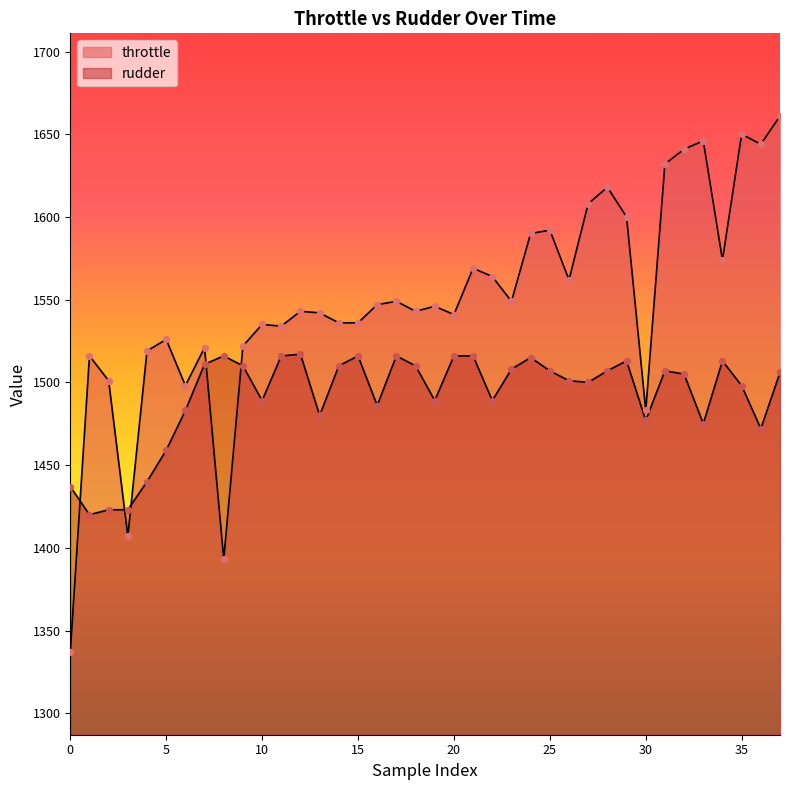

Which series contains the highest Y value?

throttle